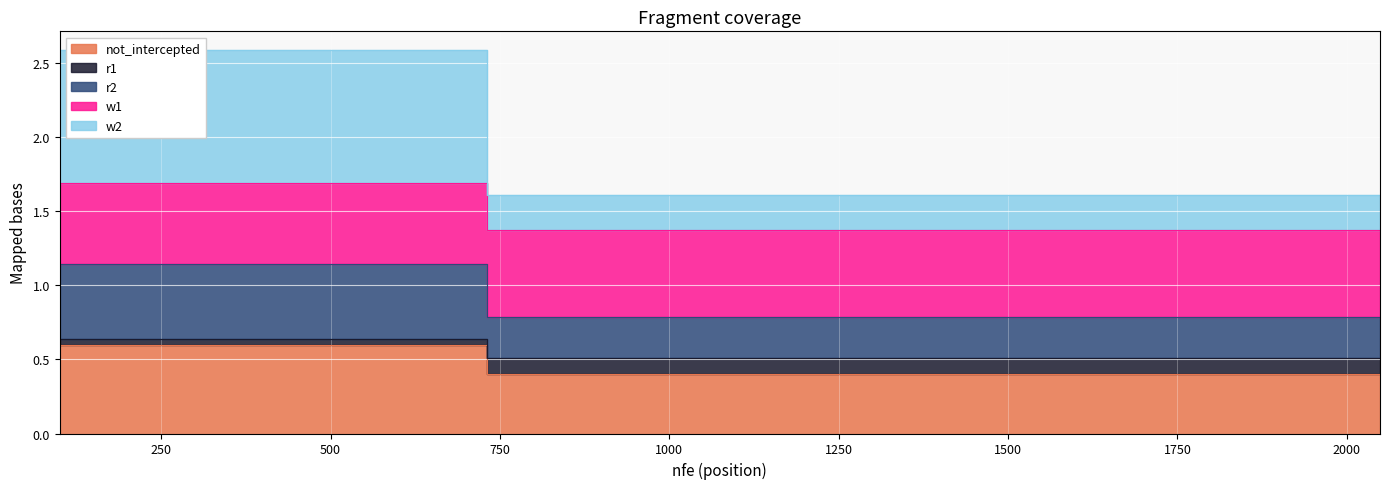

Is it true that w1 equals 1.4 at 1464?

True